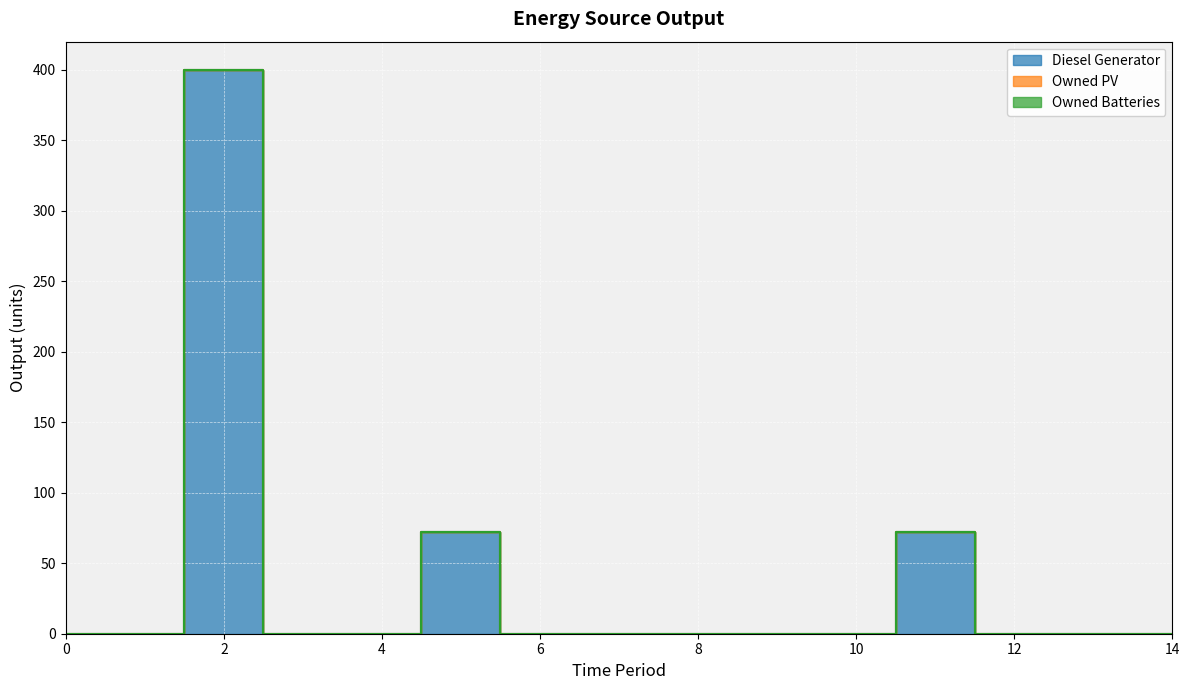

How many data points does each series have?

15